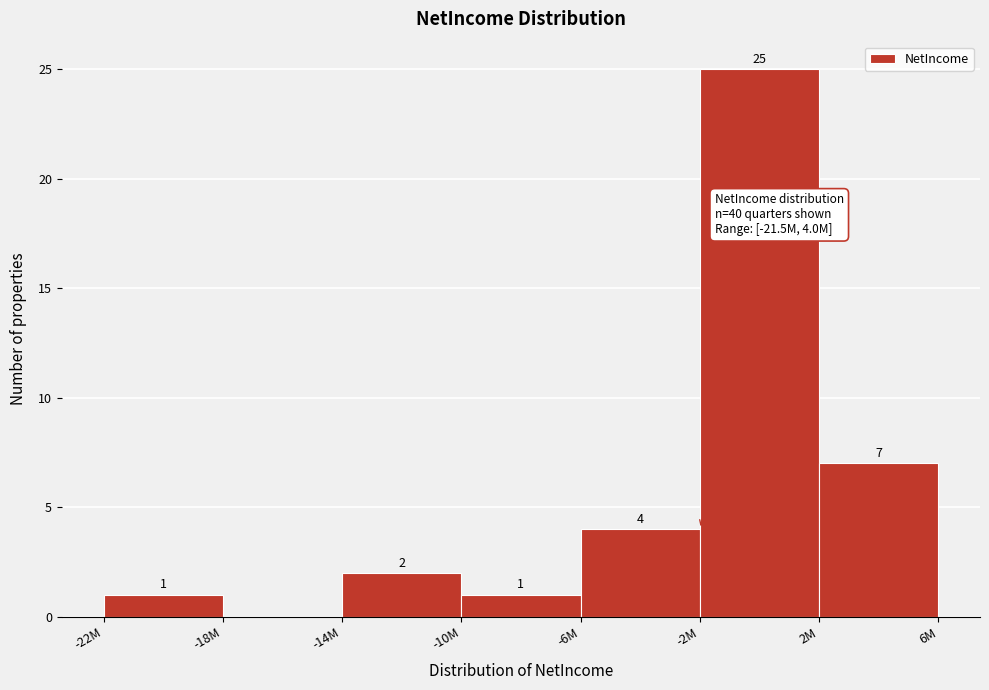

Reading right to left, what are all the values shown in this chart?

2M=7	-2M=25	-6M=4	-10M=1	-14M=2	-18M=0	-22M=1